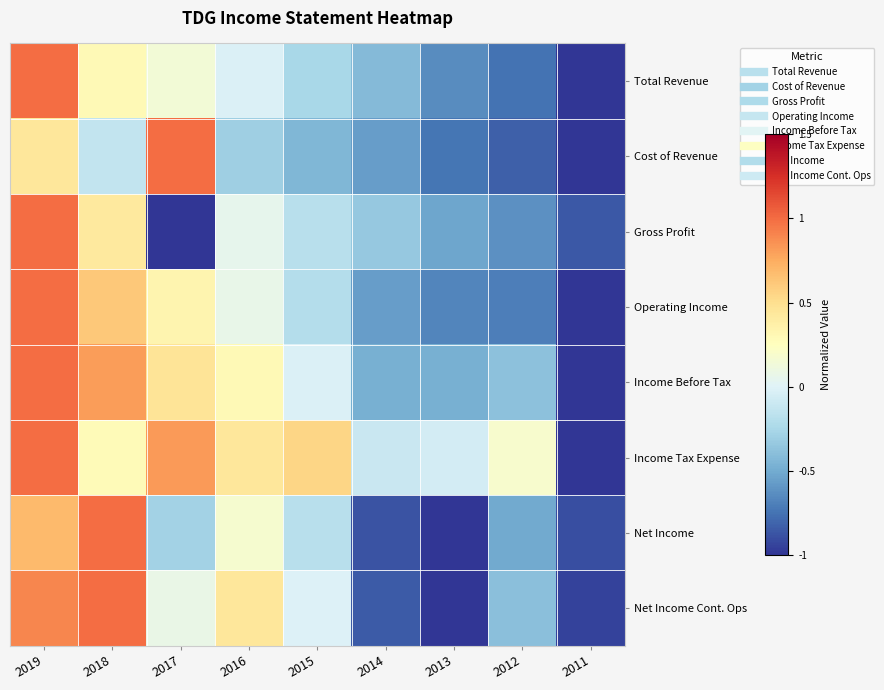

What is the greatest value displayed?

1.0